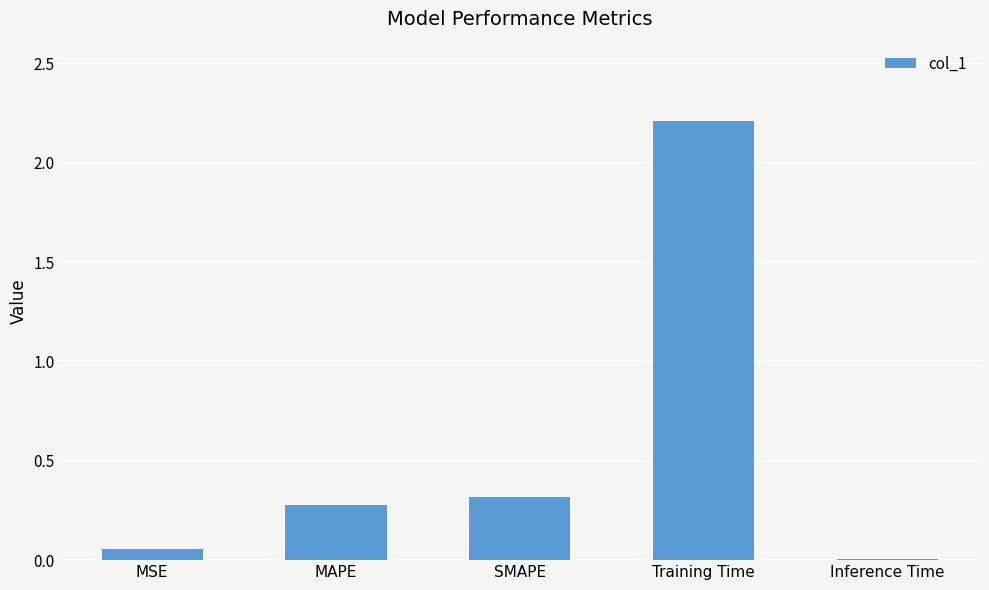

How many data points does each series have?

5